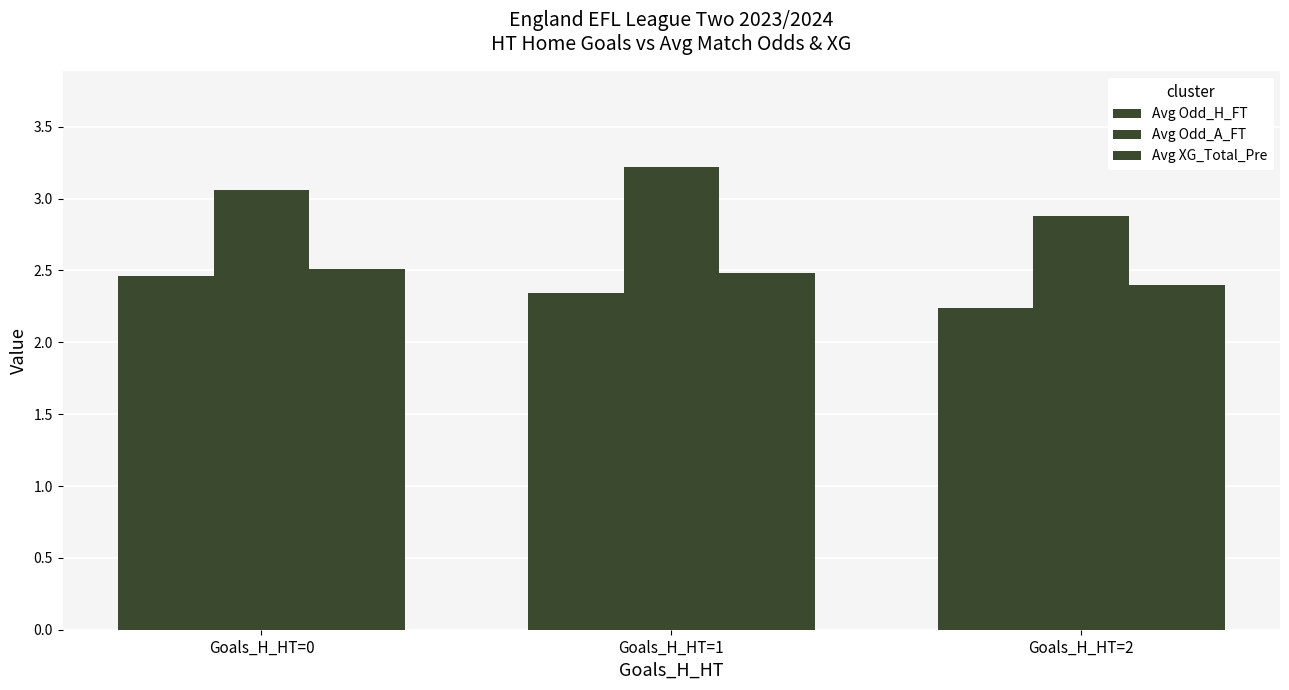

Reading left to right, transcribe all the data shown in this chart.

Avg Odd_H_FT: Goals_H_HT=0=2.5	Goals_H_HT=1=2.3	Goals_H_HT=2=2.2
Avg Odd_A_FT: Goals_H_HT=0=3.1	Goals_H_HT=1=3.2	Goals_H_HT=2=2.9
Avg XG_Total_Pre: Goals_H_HT=0=2.5	Goals_H_HT=1=2.5	Goals_H_HT=2=2.4